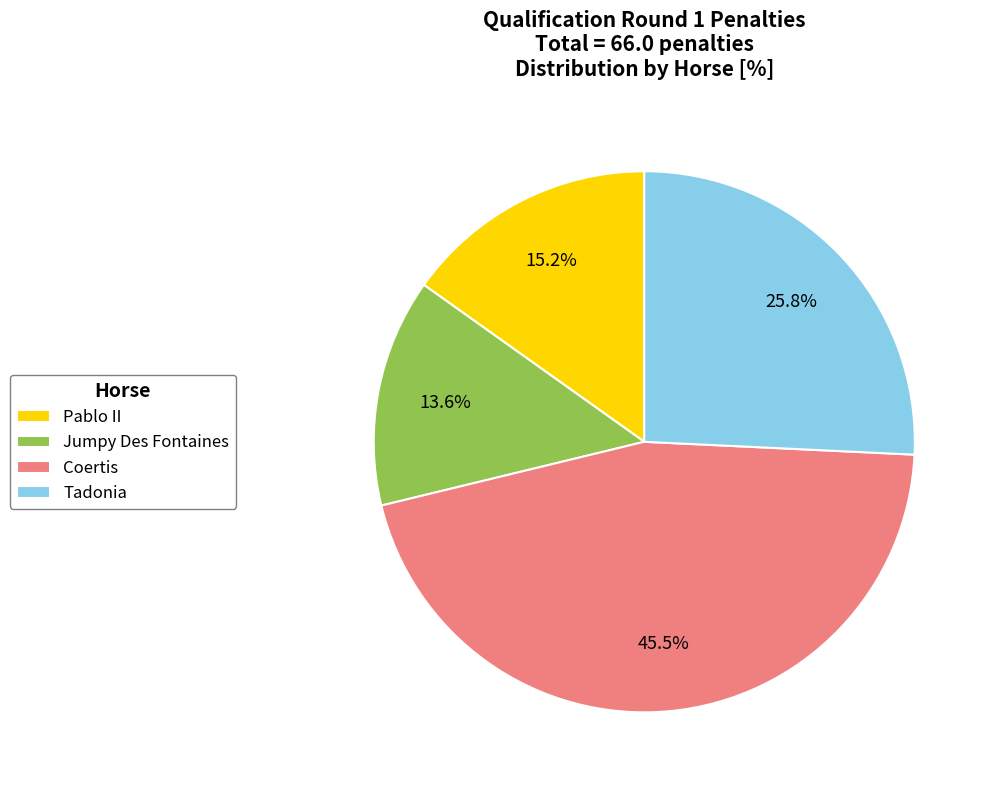

The Tadonia slice represents 26% of the pie. True or false?

True